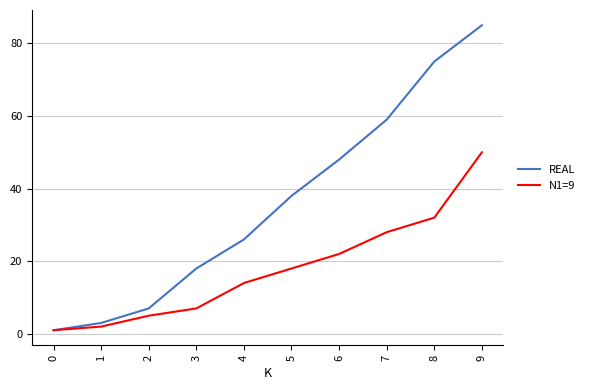

What are all the series names shown in the legend?

REAL, N1=9